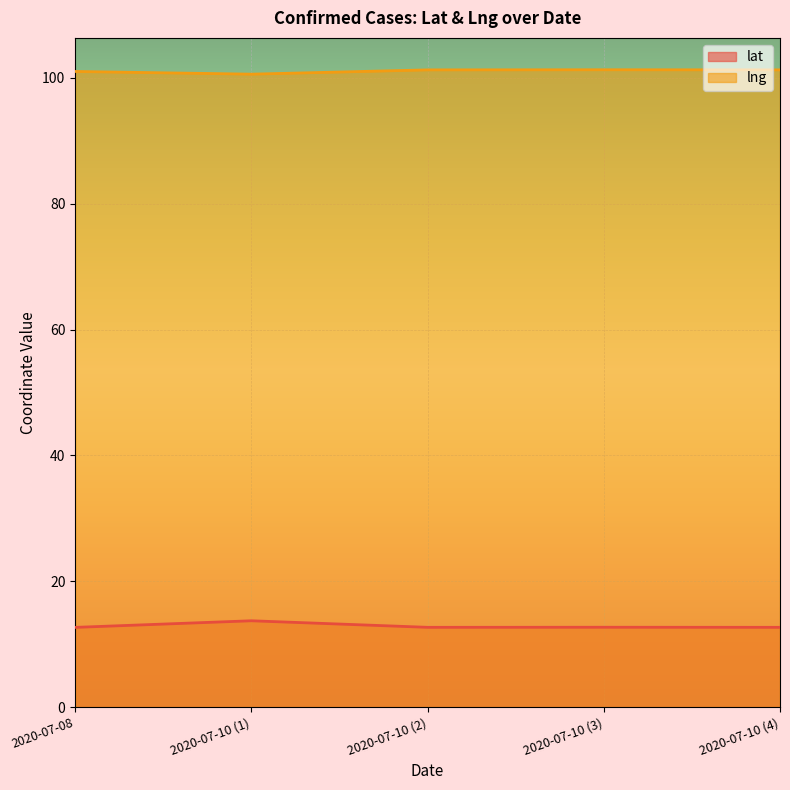

Reading left to right, transcribe all the data shown in this chart.

lat: 2020-07-08=12.7	2020-07-10 (1)=13.7	2020-07-10 (2)=12.7	2020-07-10 (3)=12.7	2020-07-10 (4)=12.7
lng: 2020-07-08=101.0	2020-07-10 (1)=100.6	2020-07-10 (2)=101.2	2020-07-10 (3)=101.3	2020-07-10 (4)=101.3